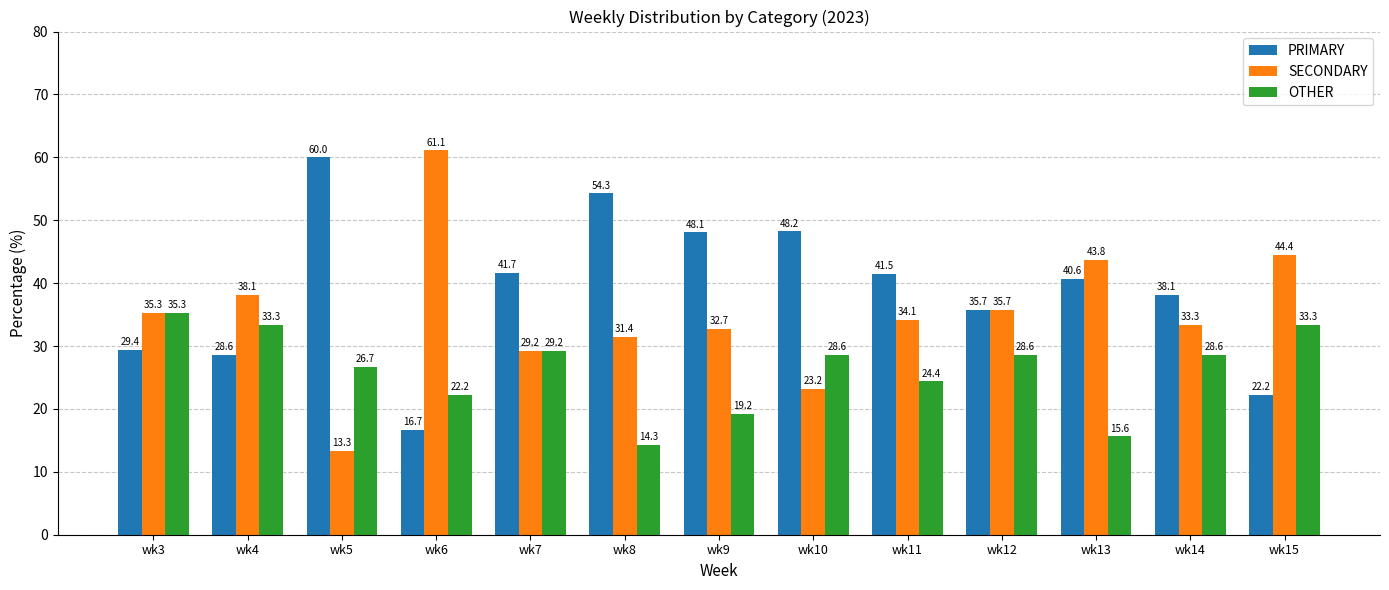

What is the value of the PRIMARY bar at the 13th from the left?

22.2